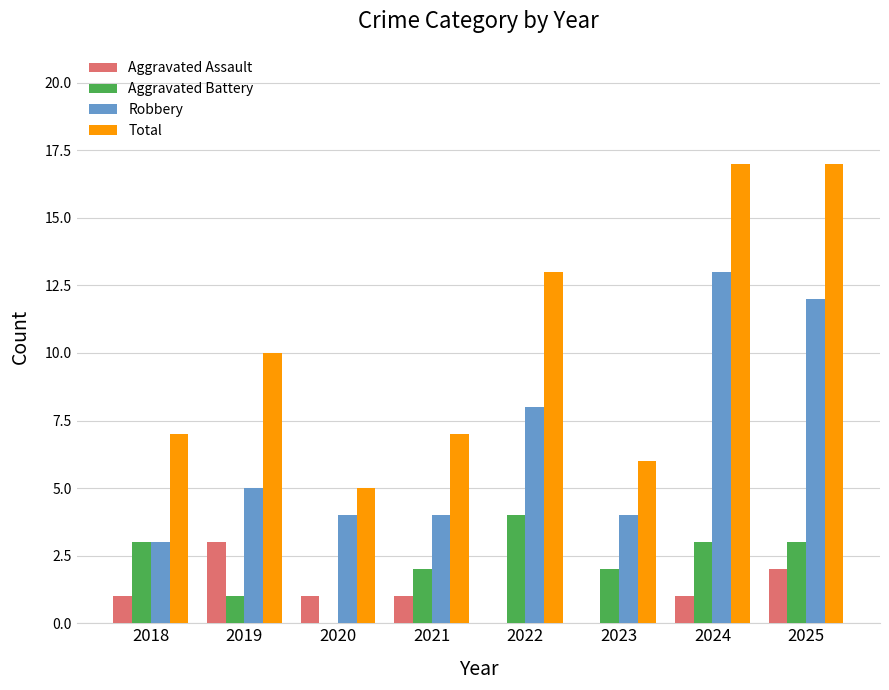

At which label does Aggravated Assault reach its peak?

2019